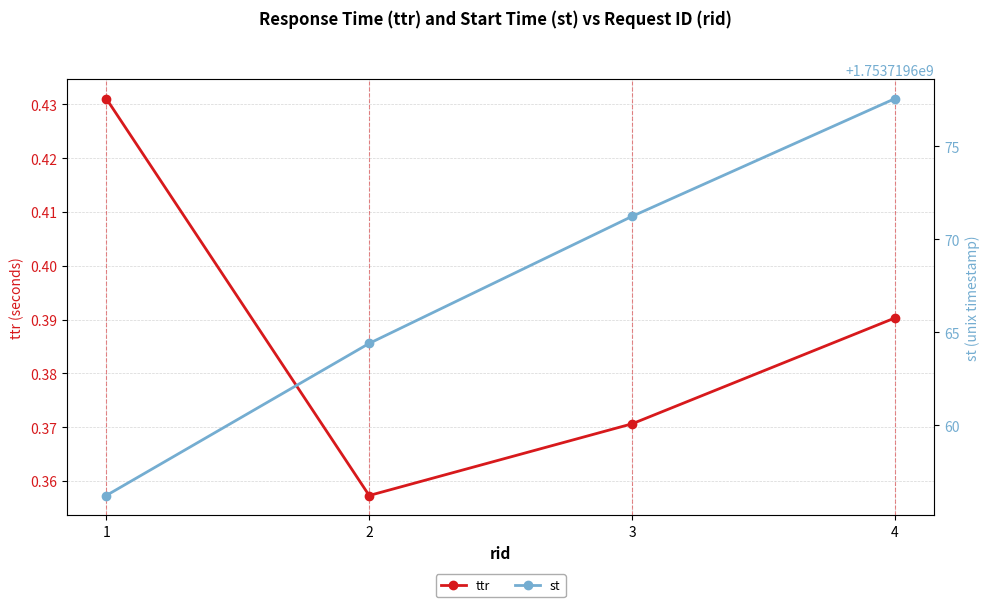

What is the value of the st point at the 2nd from the left?

1753719664.4